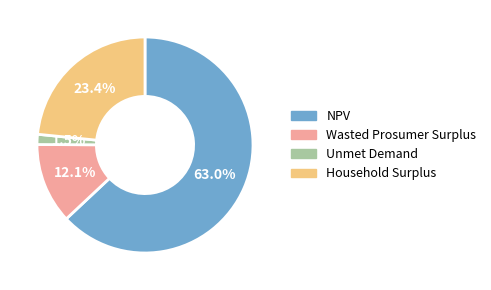

Is it true that Wasted Prosumer Surplus is 21% of the pie?

False